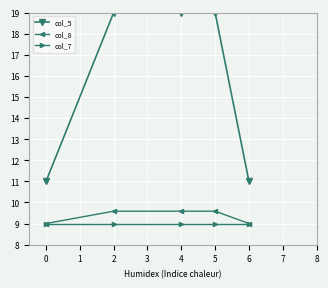

At how many categories does at least one series exceed 17?

3